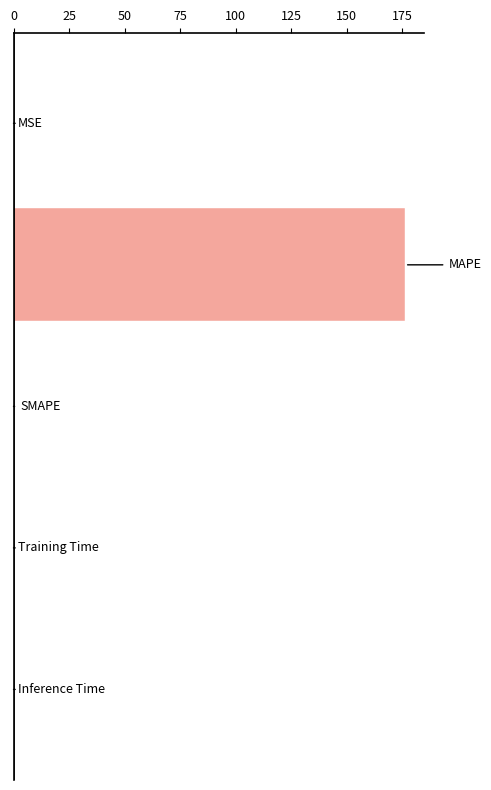

How many categories are shown in the chart?

5